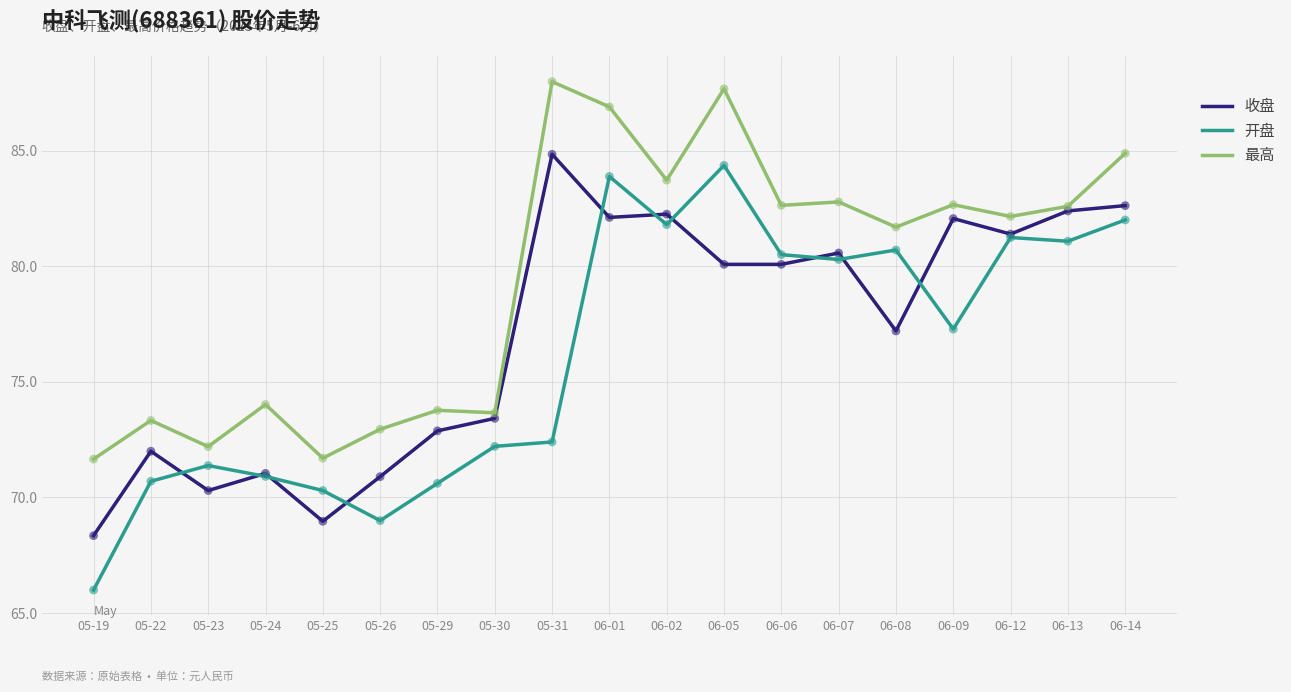

At how many categories does at least one series exceed 80?

11